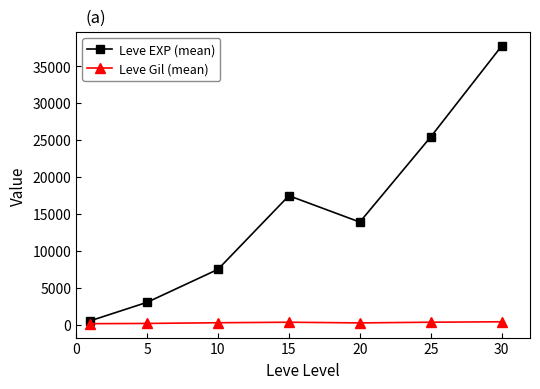

What is the sum of all Leve EXP (mean) values?

105440.2